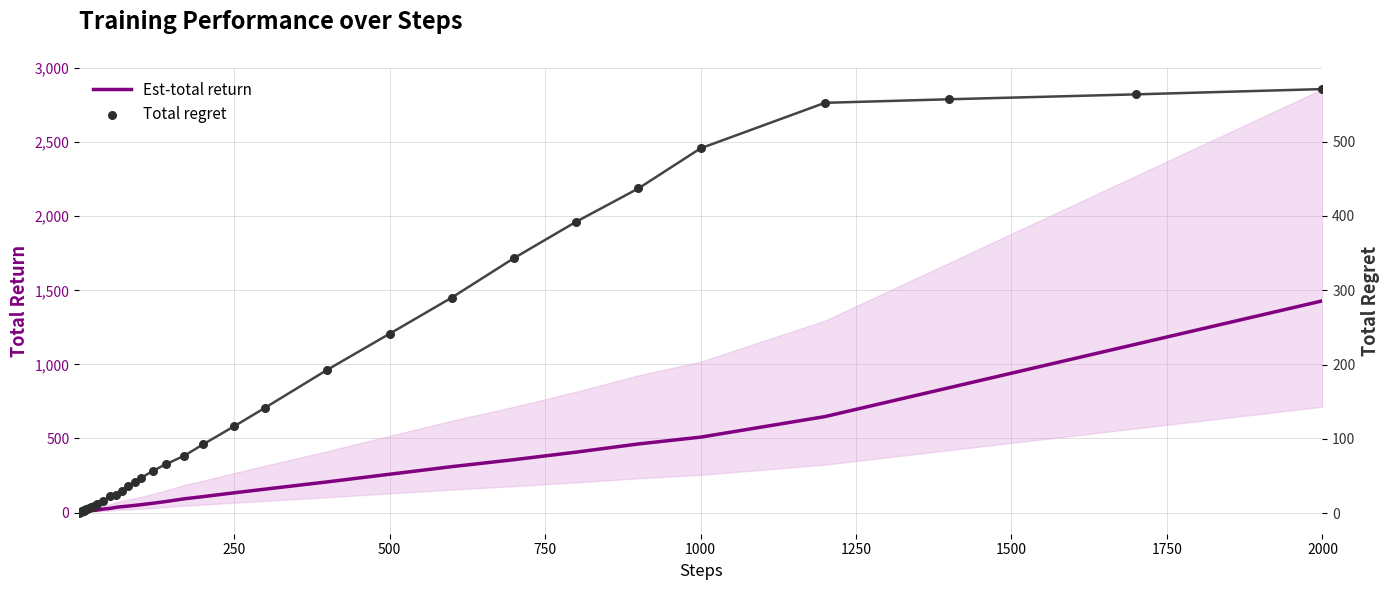

Which series reaches the minimum Y coordinate?

total_return